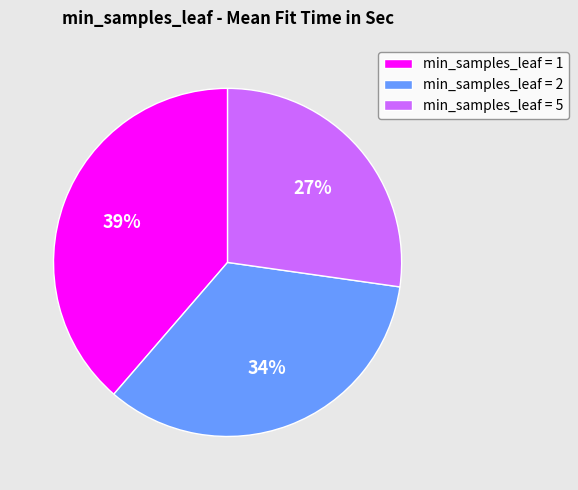

Count the number of slices in the pie.

3